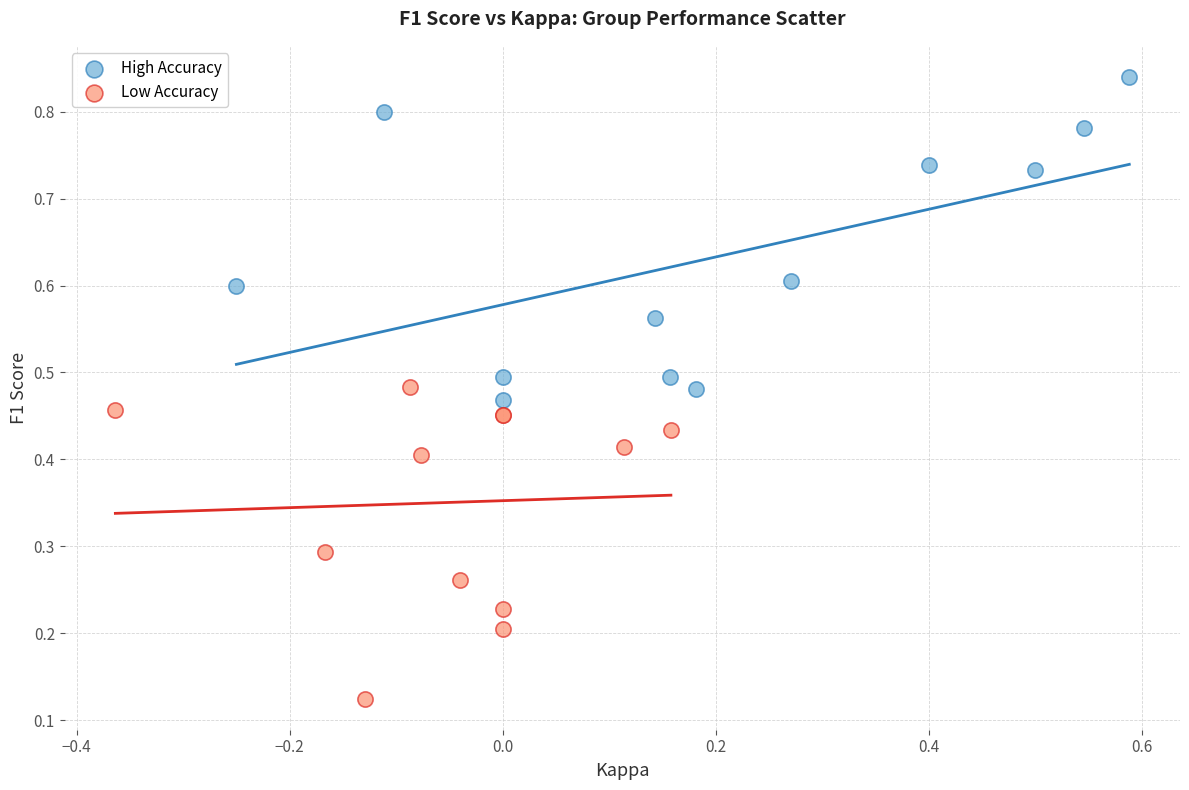

What are all the series names shown in the legend?

High Accuracy, Low Accuracy